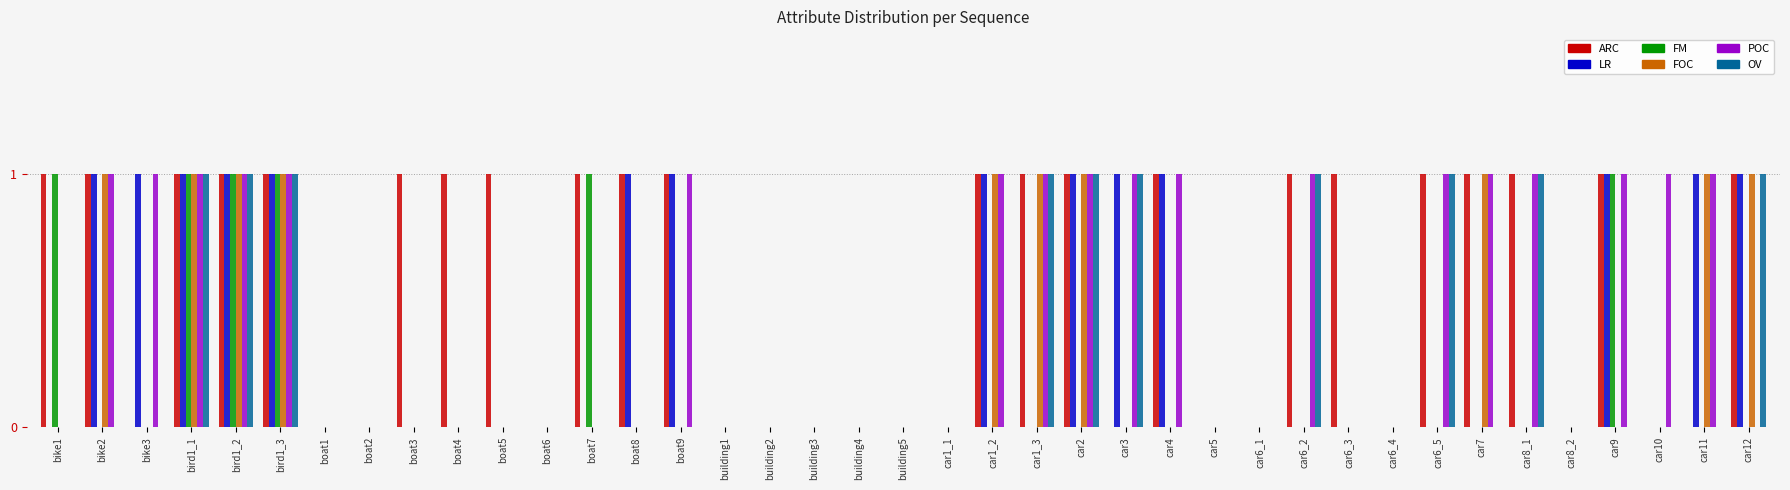

What is the difference between the POC values at car10 and car8_2?

1